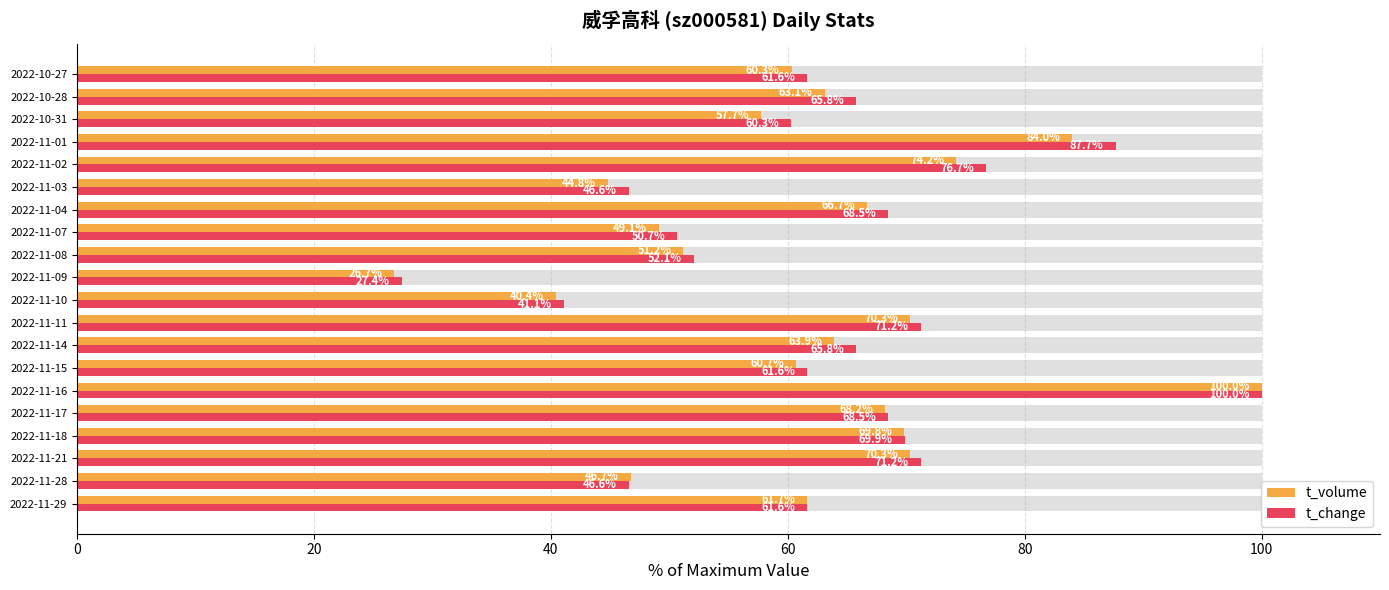

Between 2022-11-08 and 2022-11-03, which is larger?

2022-11-08